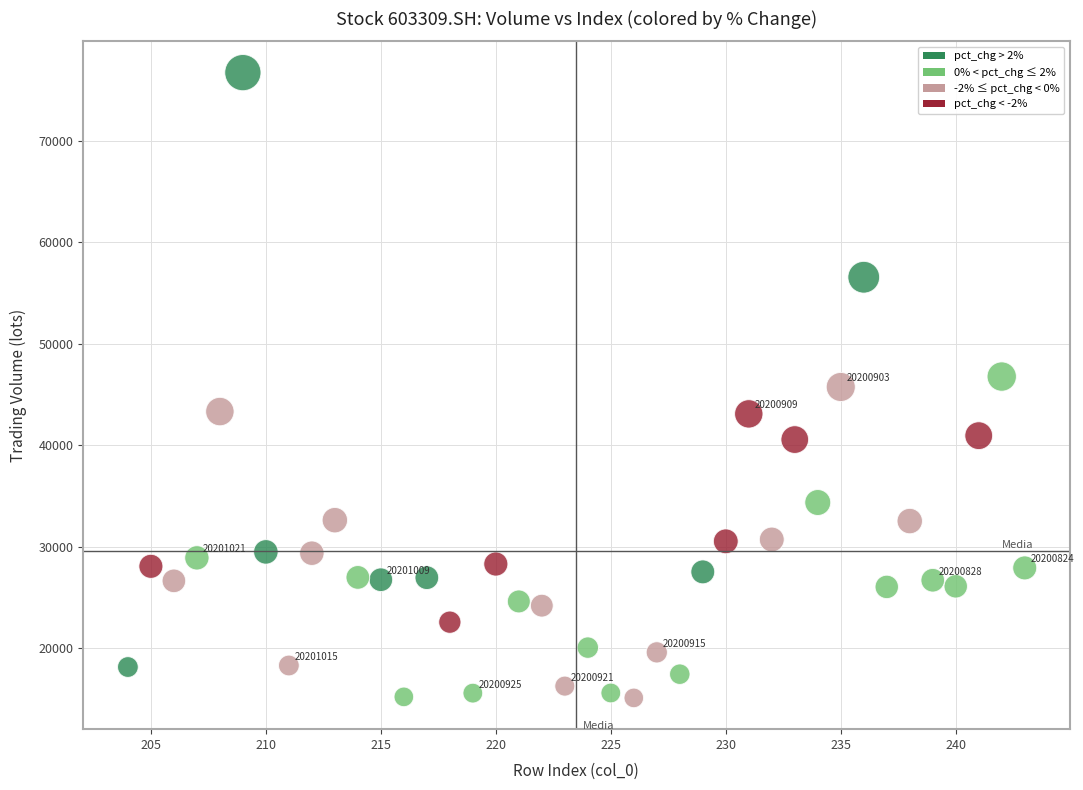

What is the range of X values (max minus min)?

39.0